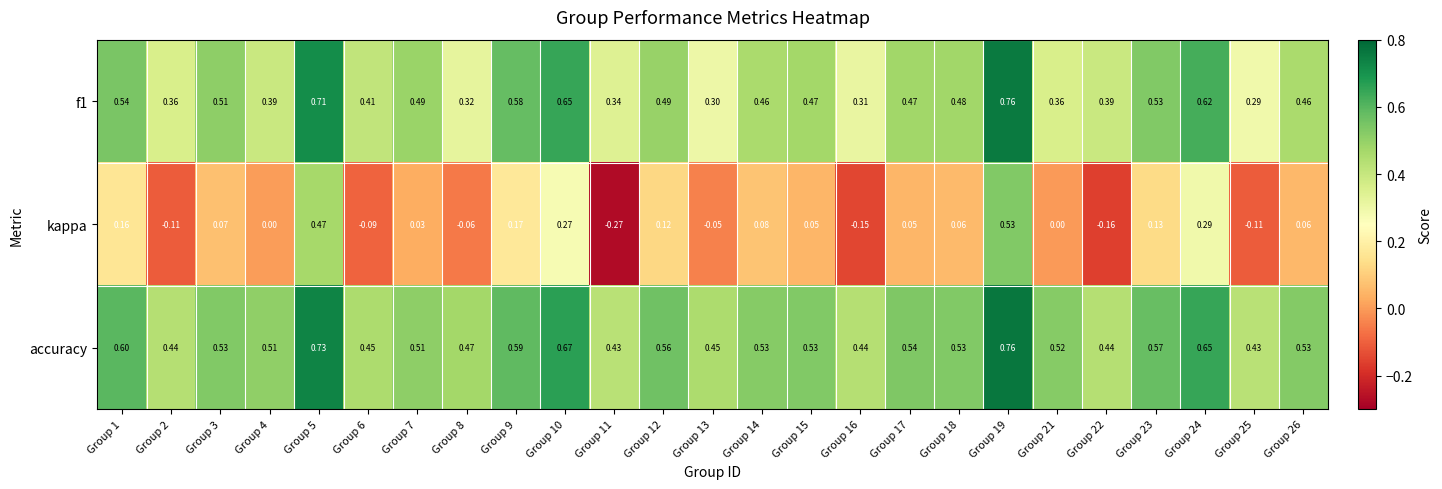

At how many categories does at least one series exceed 0?

25